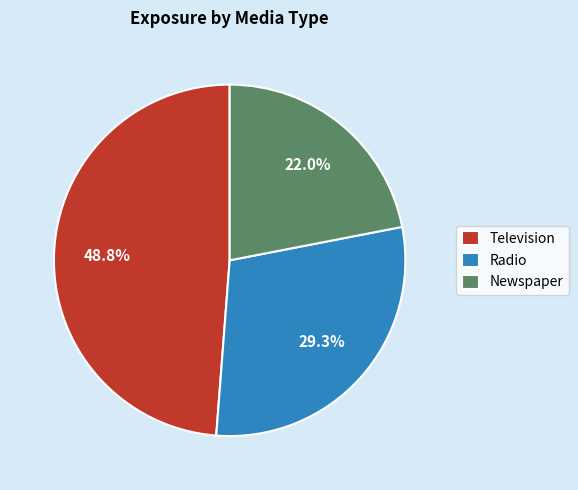

Does Television represent more than half of the total?

No